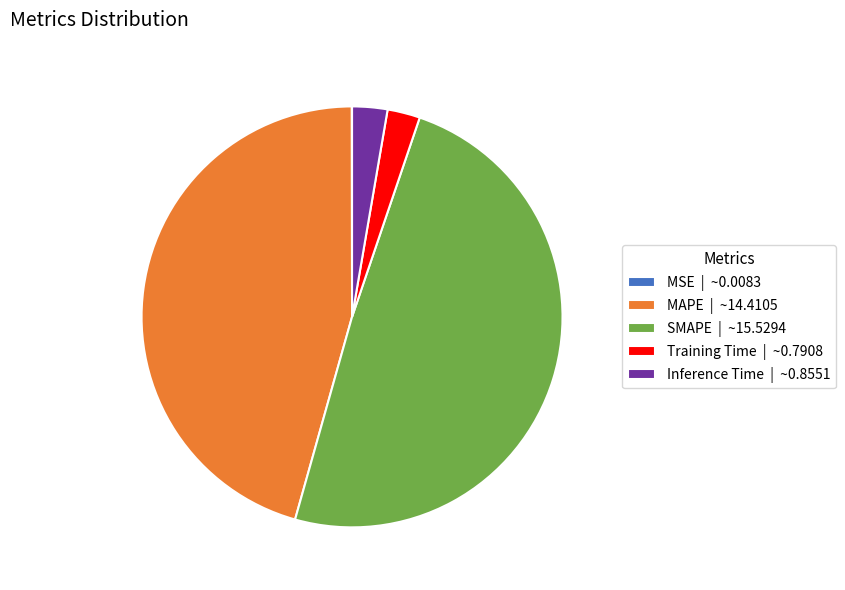

True or false: MAPE | ~14.4105 accounts for 37% of the total.

False